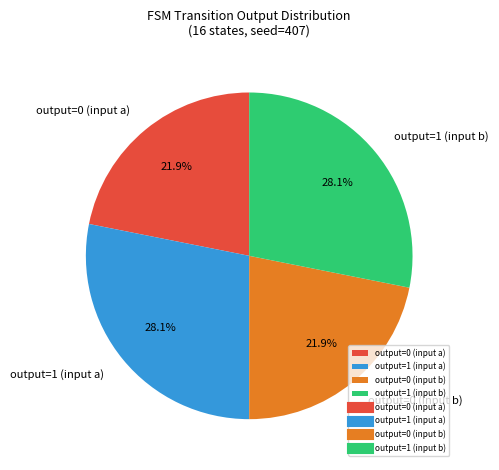

Does output=0 (input b) account for over 50% of the chart?

No